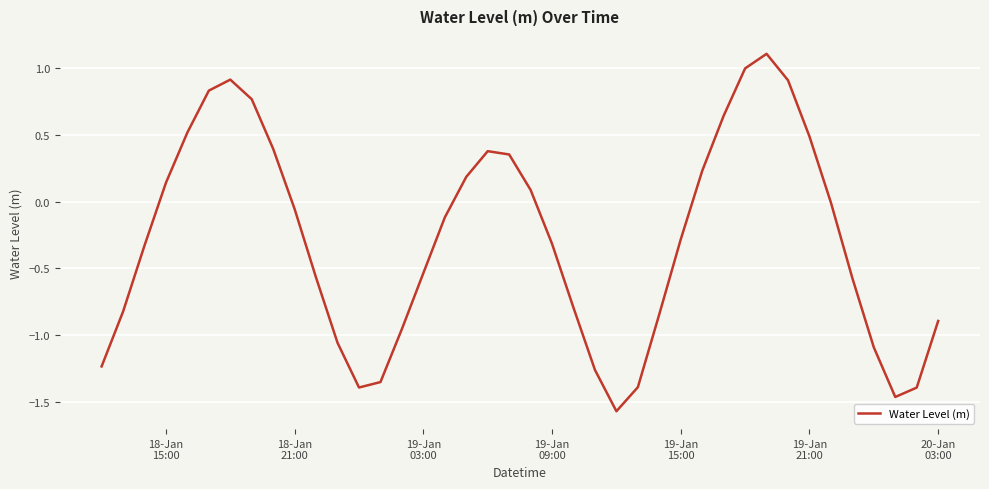

What is the maximum value shown in the chart?

1.1